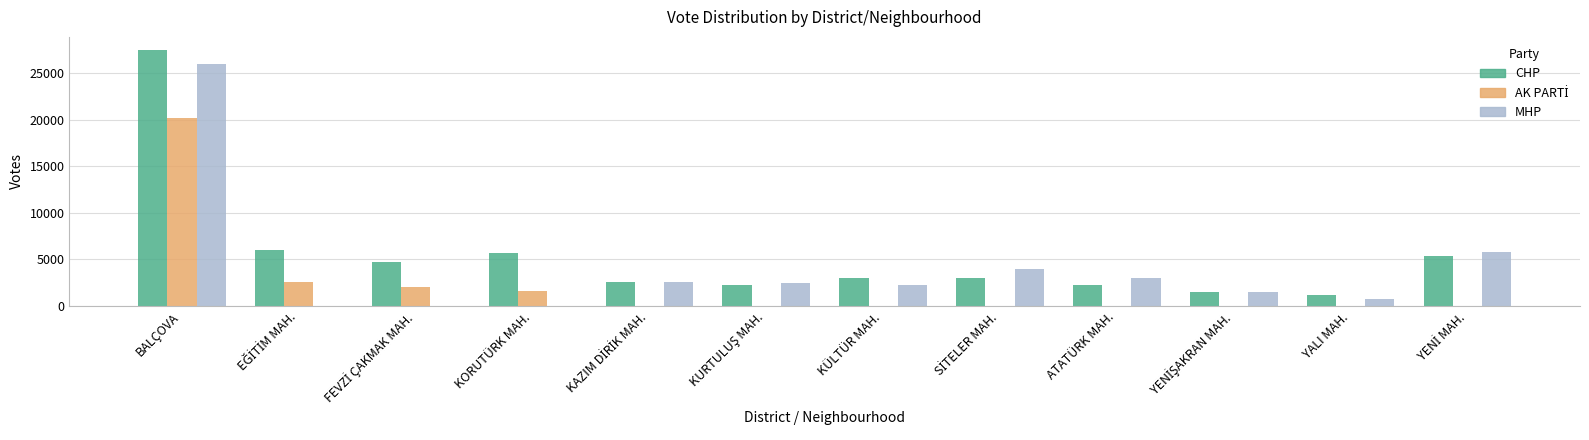

What is the total value across all series at KORUTÜRK MAH.?

7265